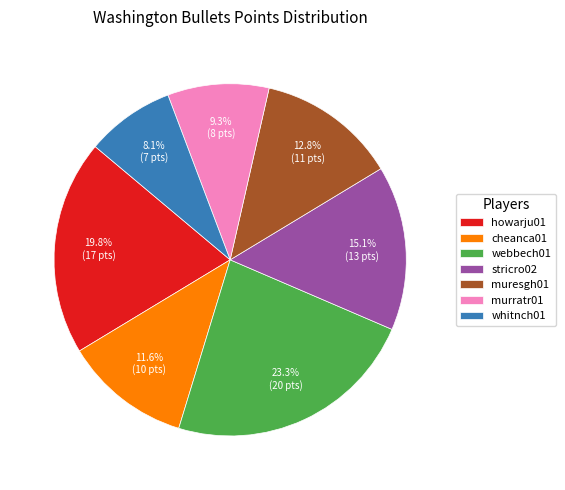

To the nearest percent, what is the difference between the largest and smallest slice percentages?

15%